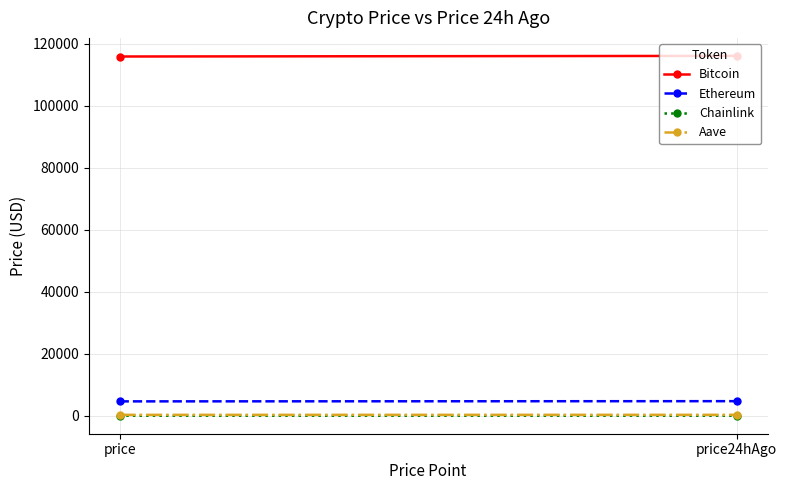

Is it true that Bitcoin equals 170372.4 at price24hAgo?

False